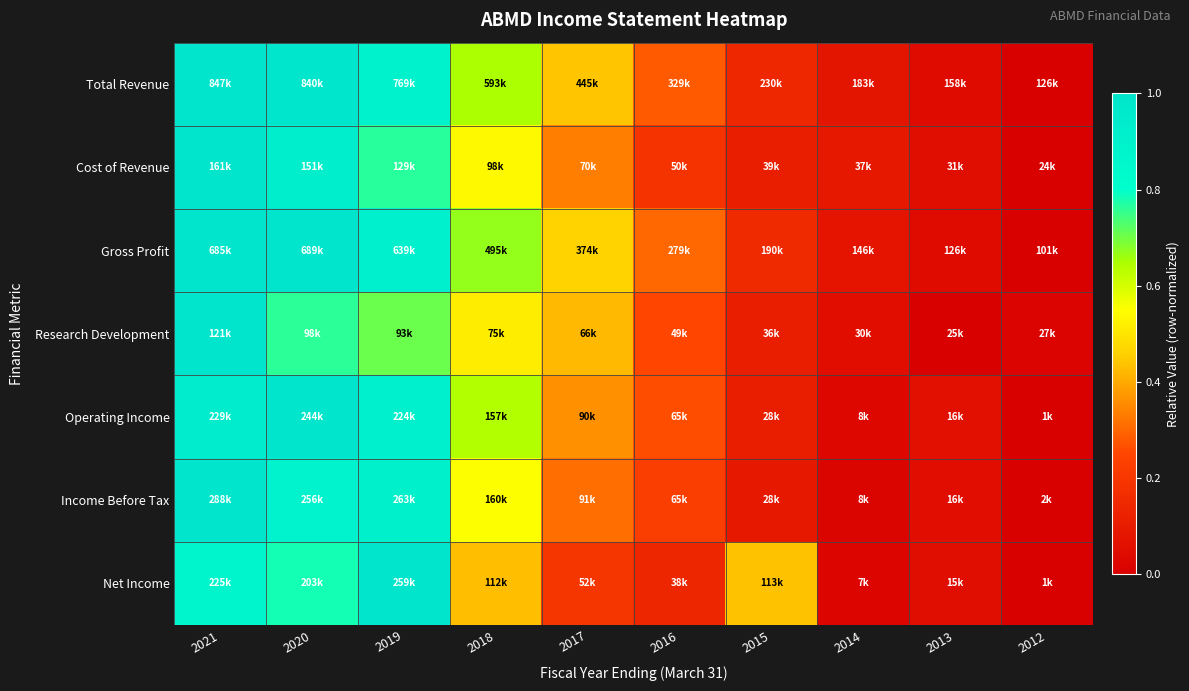

At how many categories does at least one series exceed 0?

10